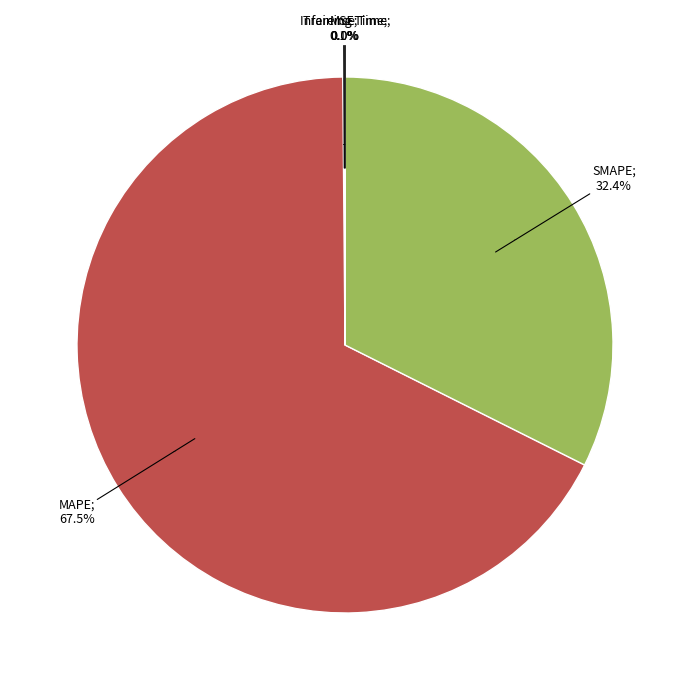

To the nearest percent, what is the difference between the largest and smallest slice percentages?

67%